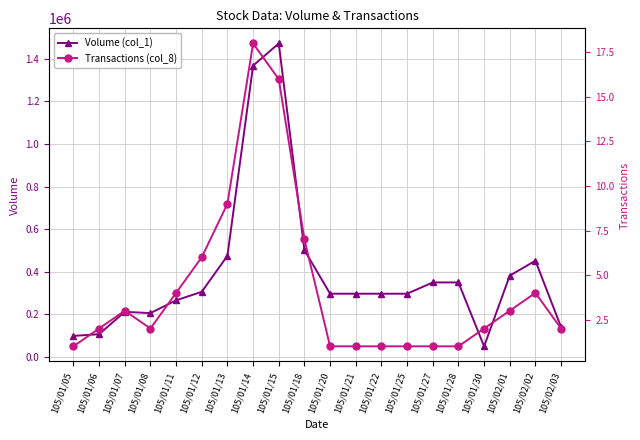

Between 105/01/07 and 105/01/12, which series saw the biggest shift?

Volume (col_1)